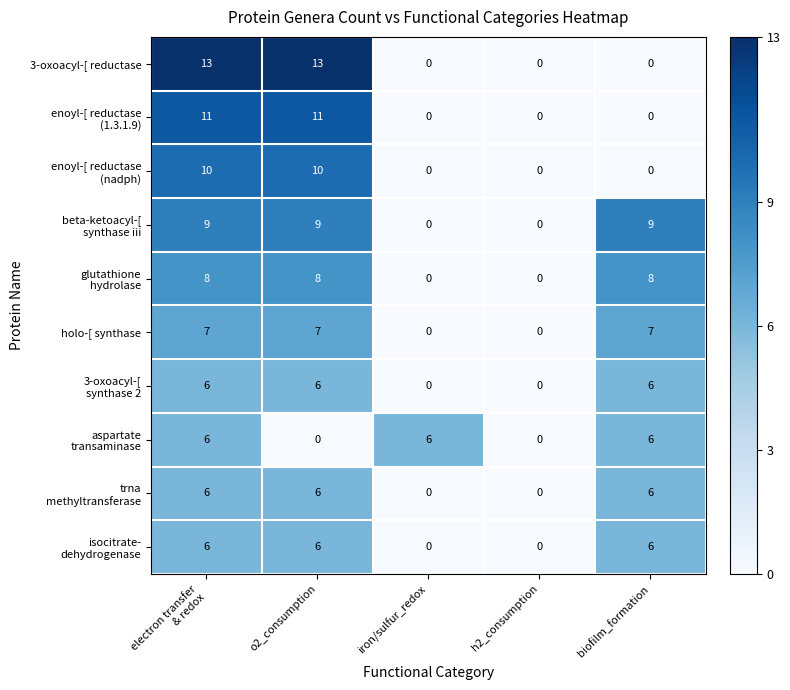

What is the sum of all holo-[ synthase values?

21